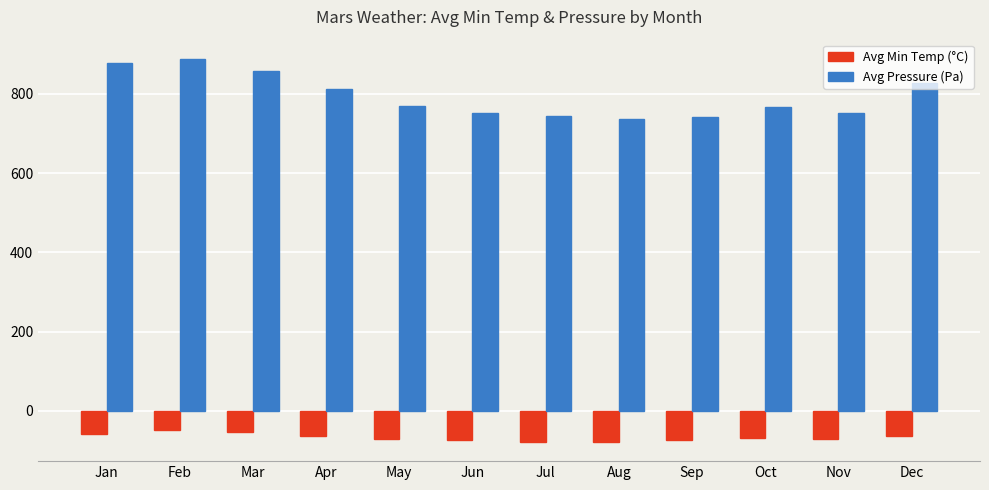

Rank the series by their maximum value, from highest to lowest.

Avg Pressure (Pa), Avg Min Temp (°C)